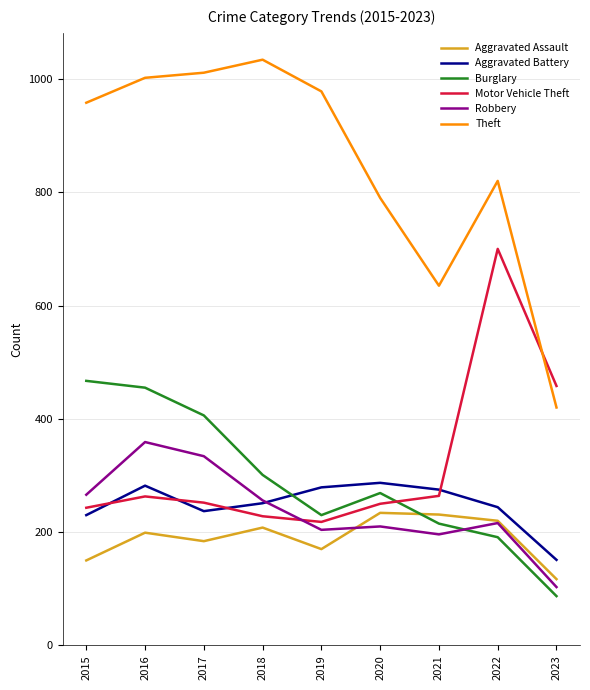

True or false: Aggravated Assault and Aggravated Battery cross at least once.

False